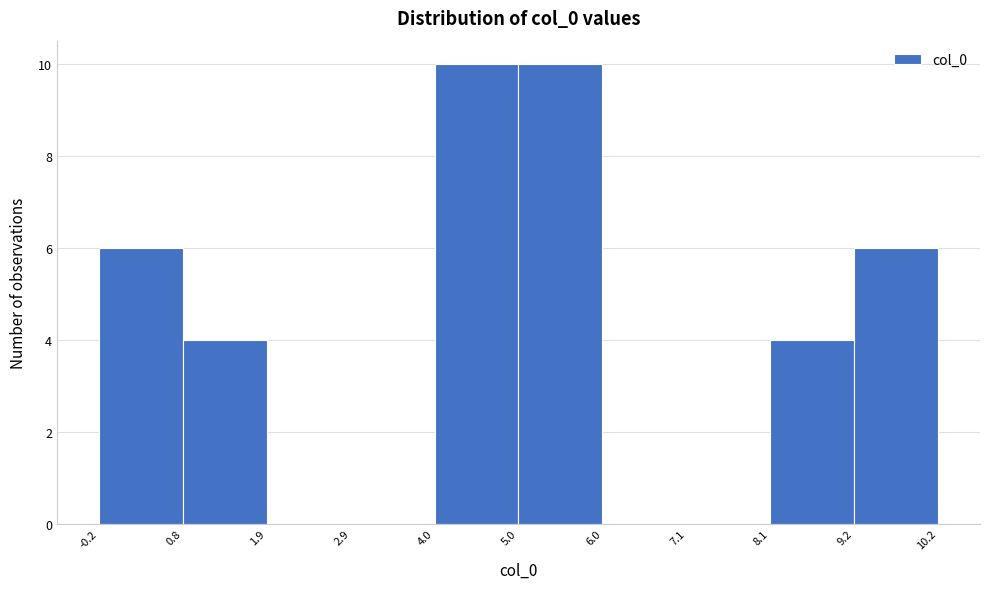

What is the height of the bar covering -0.2 to 0.8 on the x-axis? The values are not printed on the chart, so give them approximately, as read against the axis.

6